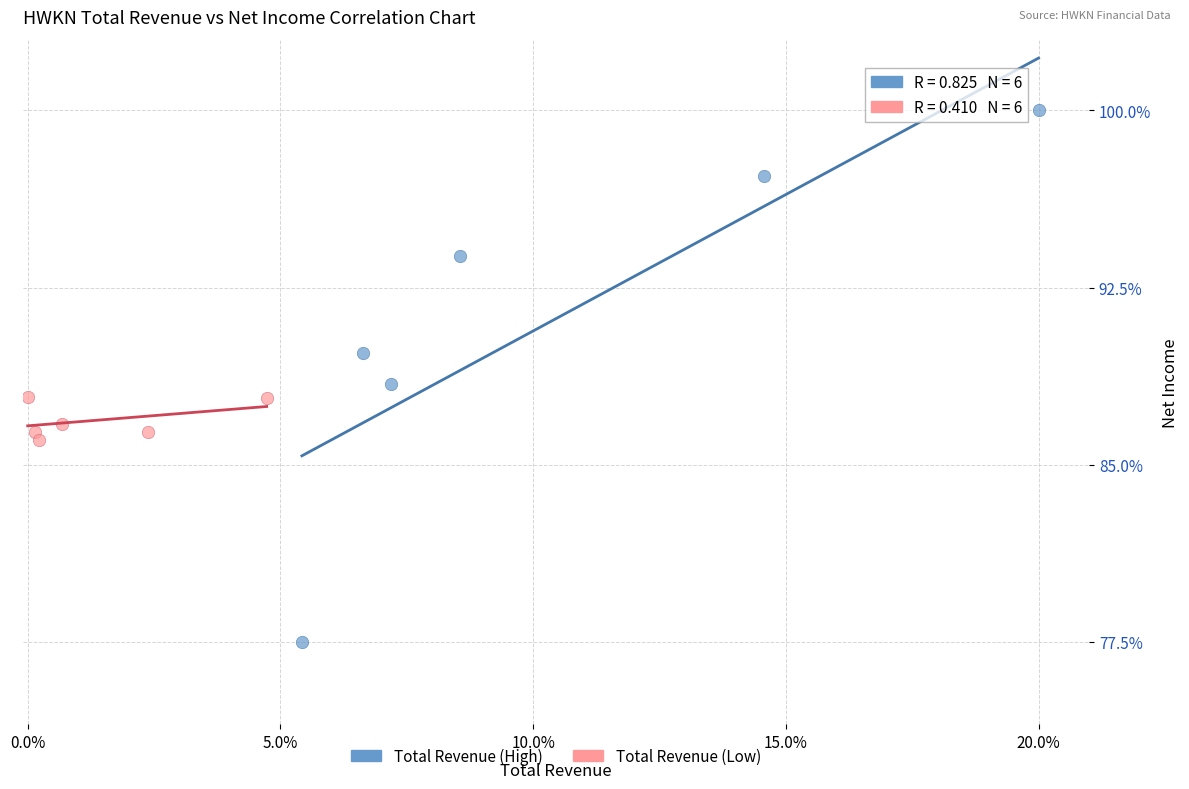

Which series reaches the minimum Y coordinate?

Total Revenue (High)